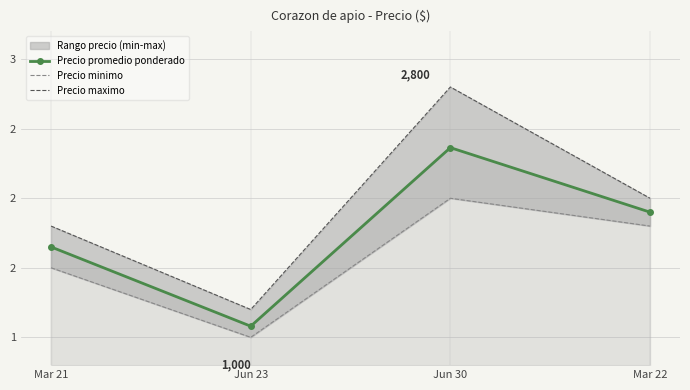

How many Precio minimo values are between 1500 and 2000?

3